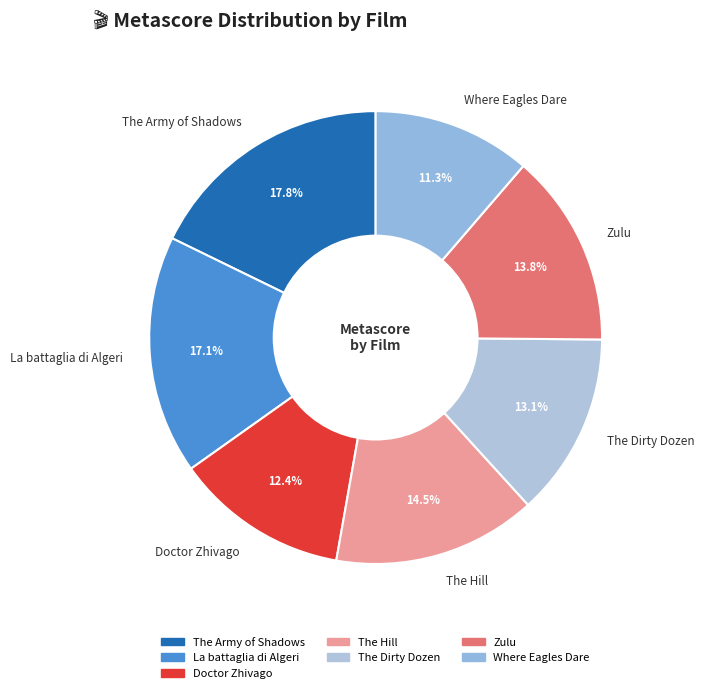

Rank the categories by value from lowest to highest.

Where Eagles Dare, Doctor Zhivago, The Dirty Dozen, Zulu, The Hill, La battaglia di Algeri, The Army of Shadows